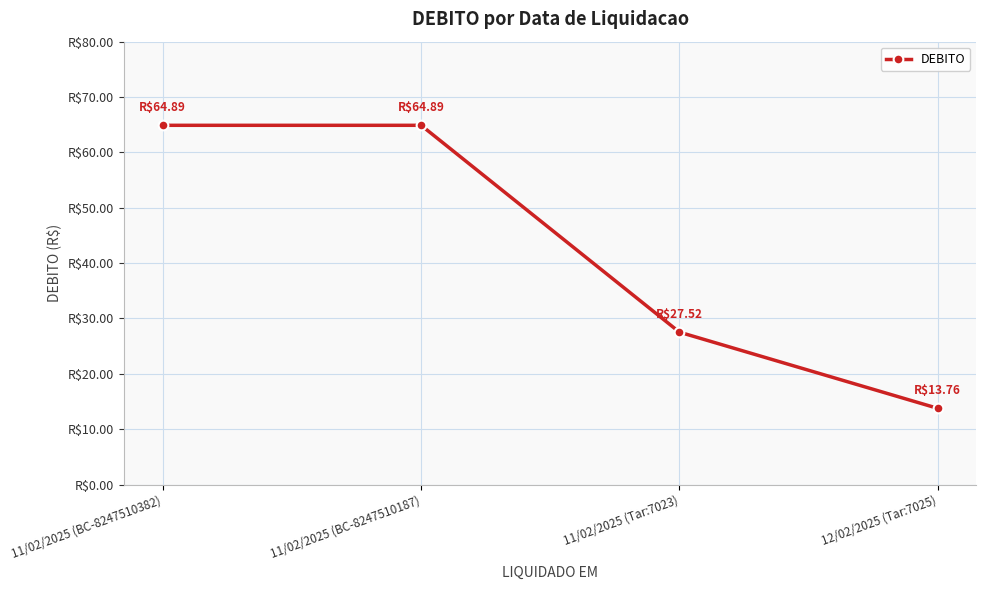

True or false: the data shows 102.3 at 11/02/2025 (BC-8247510187).

False